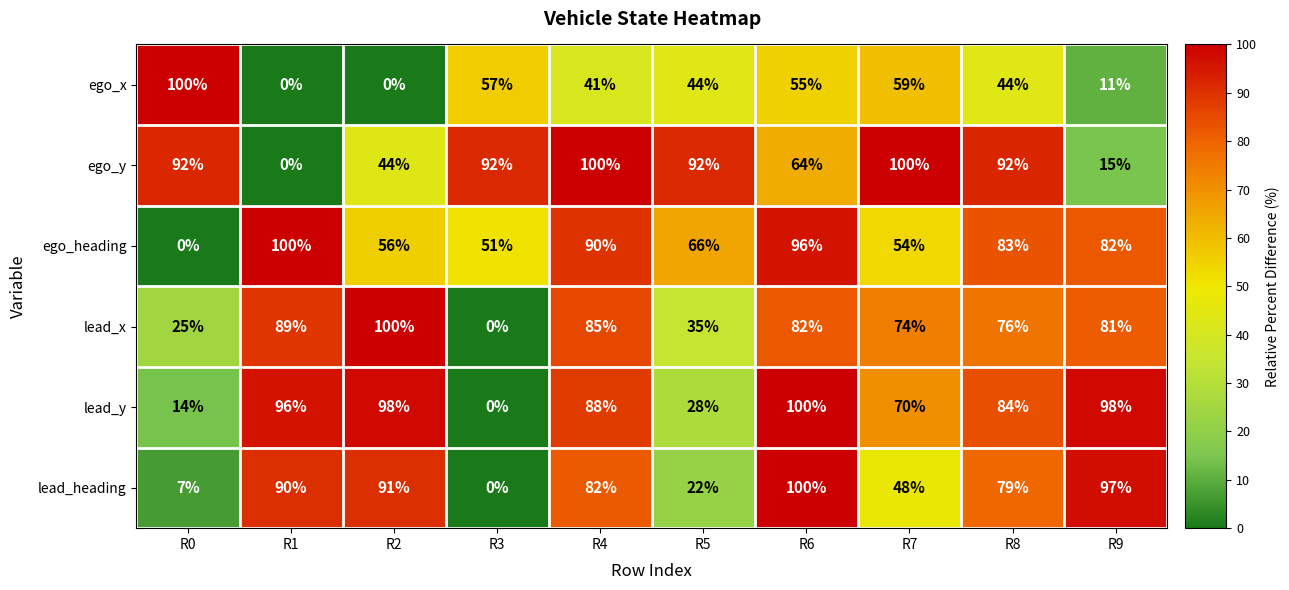

What is the highest value of the ego_heading series?

100